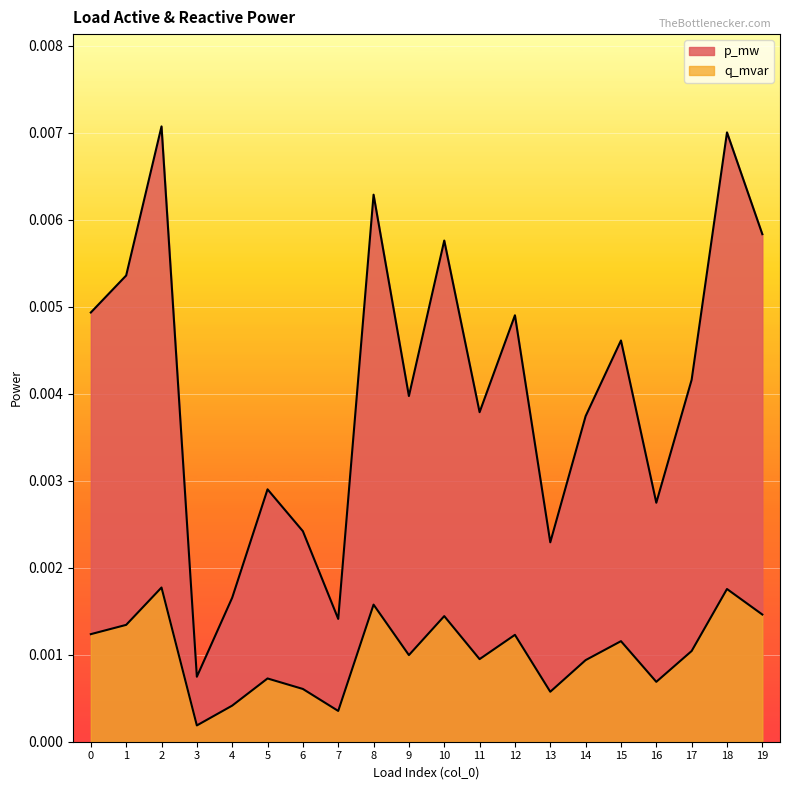

Which series has the largest total across all categories?

p_mw